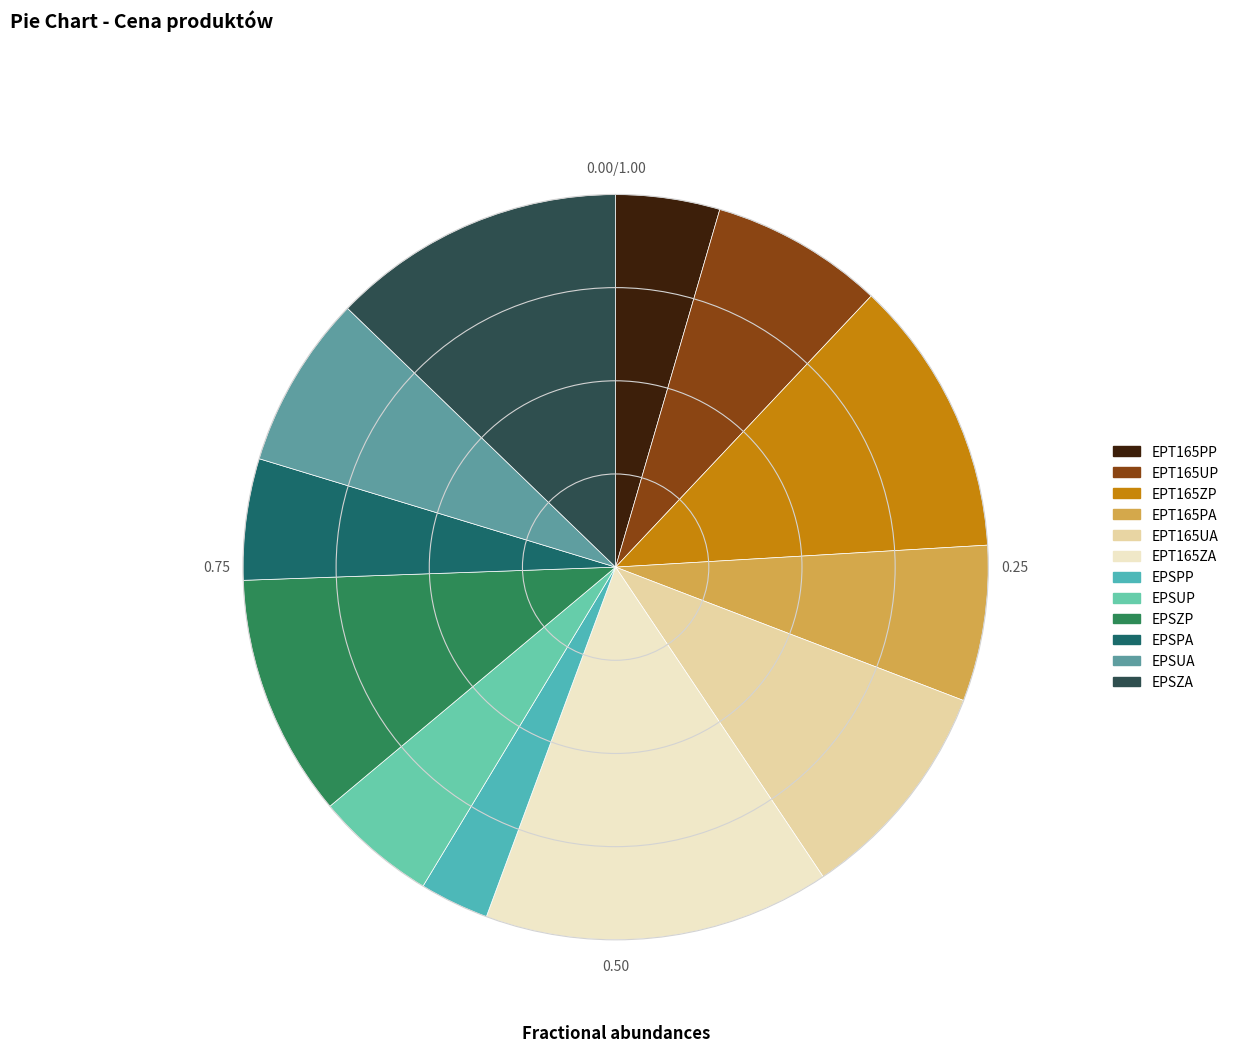

What is the change in value from EPT165PP to EPT165UA?

+350